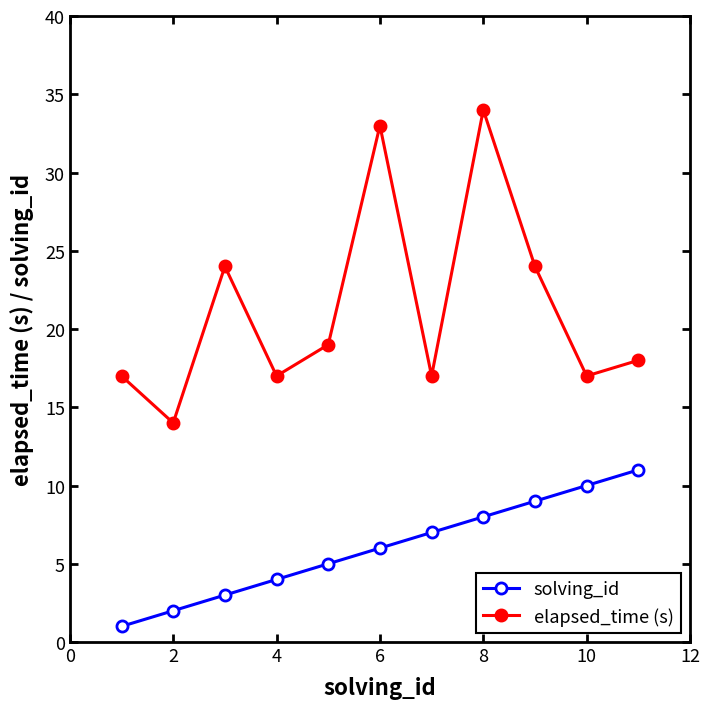

Reading left to right, list all the values displayed in this chart.

solving_id: 1	2	3	4	5	6	7	8	9	10	11
elapsed_time (s): 17	14	24	17	19	33	17	34	24	17	18